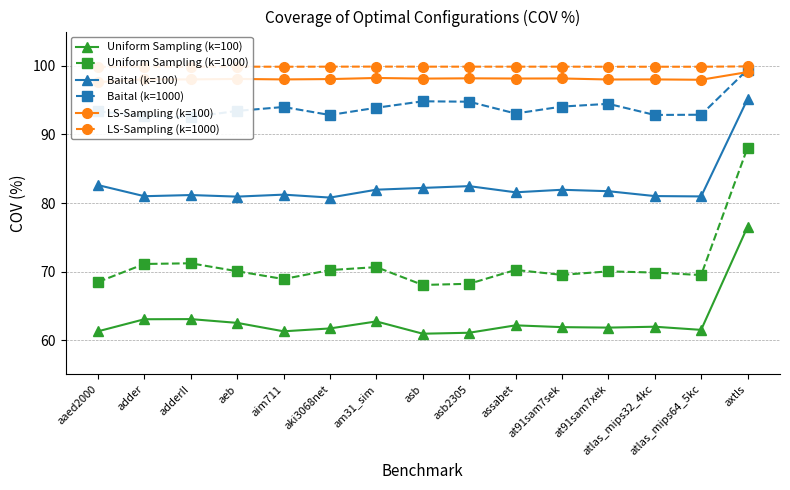

In LS-Sampling (k=1000), how many points are higher than both neighbors (excluding endpoints)?

2